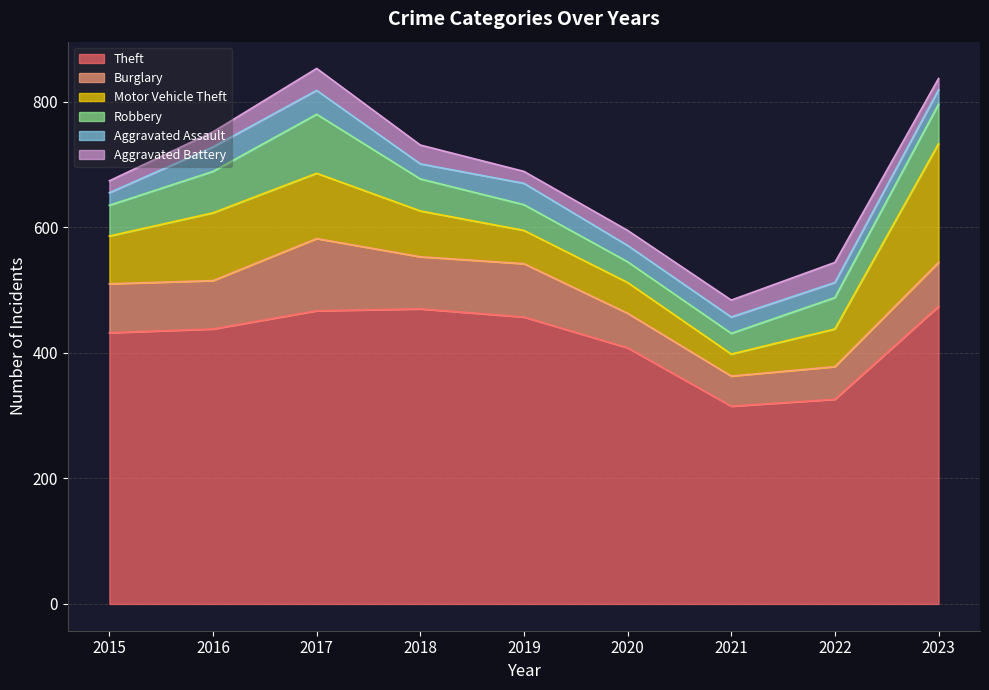

In Theft, how many points are lower than both neighbors (excluding endpoints)?

1